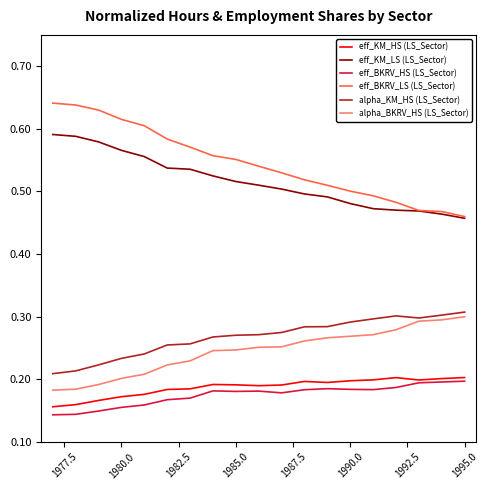

Which series has the largest total across all categories?

eff_BKRV_LS (LS_Sector)